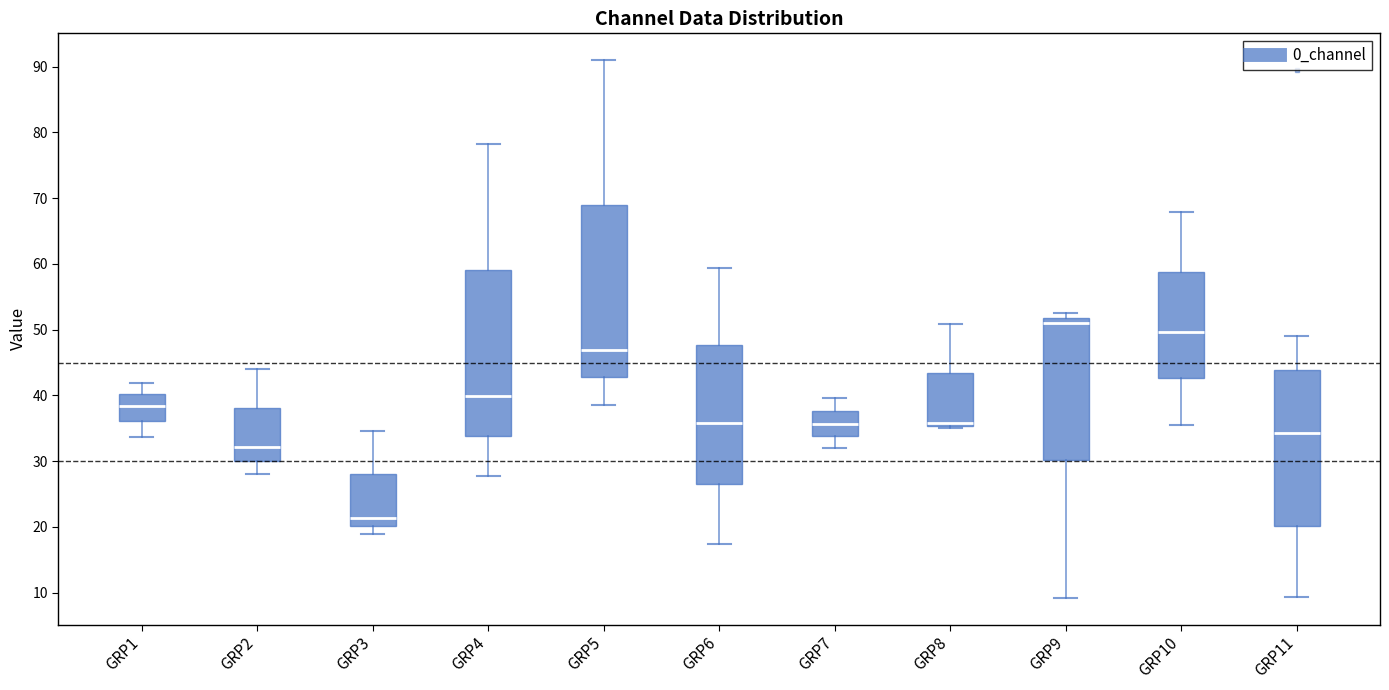

Which box's median line is the highest?

GRP9